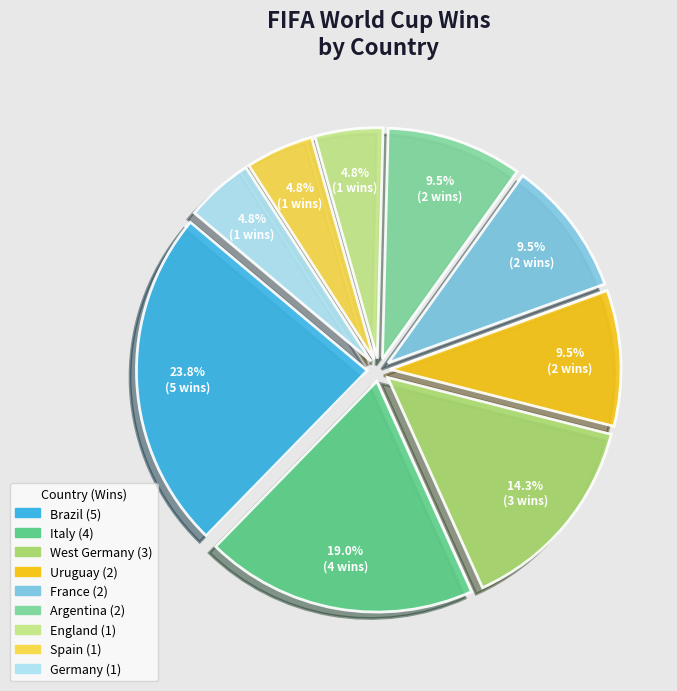

Which category has the biggest portion of the pie?

Brazil